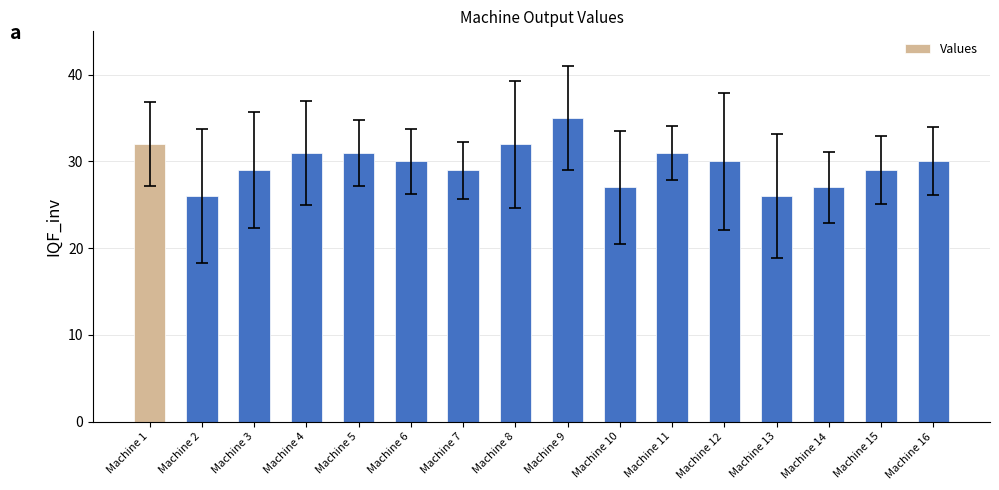

What is the maximum value shown in the chart?

35